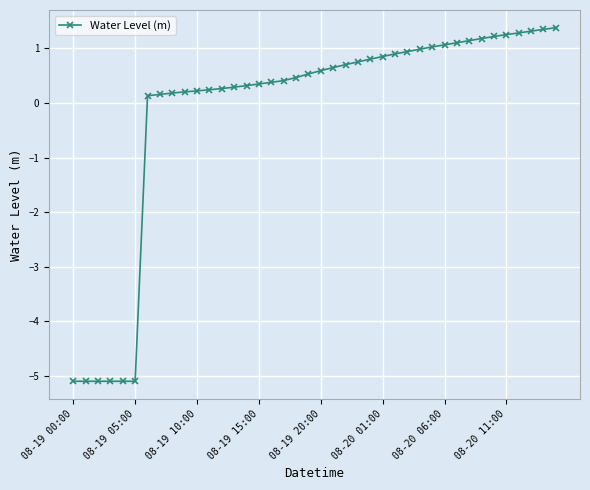

What is the value of the 15th point from the left?

0.3